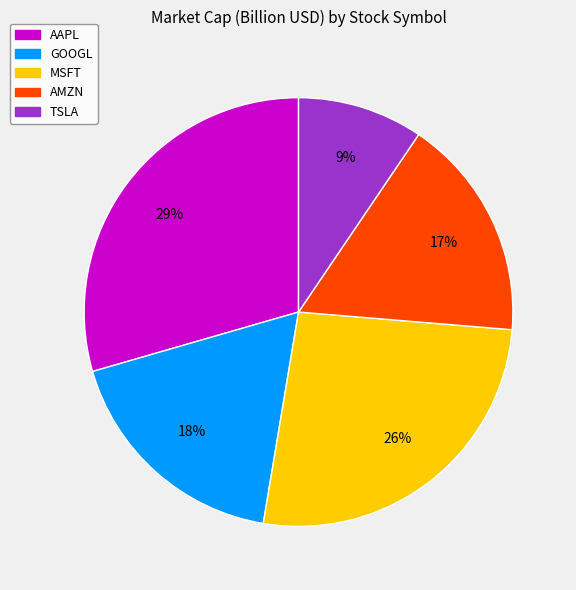

Do AAPL and GOOGL together represent more than half of the pie?

No